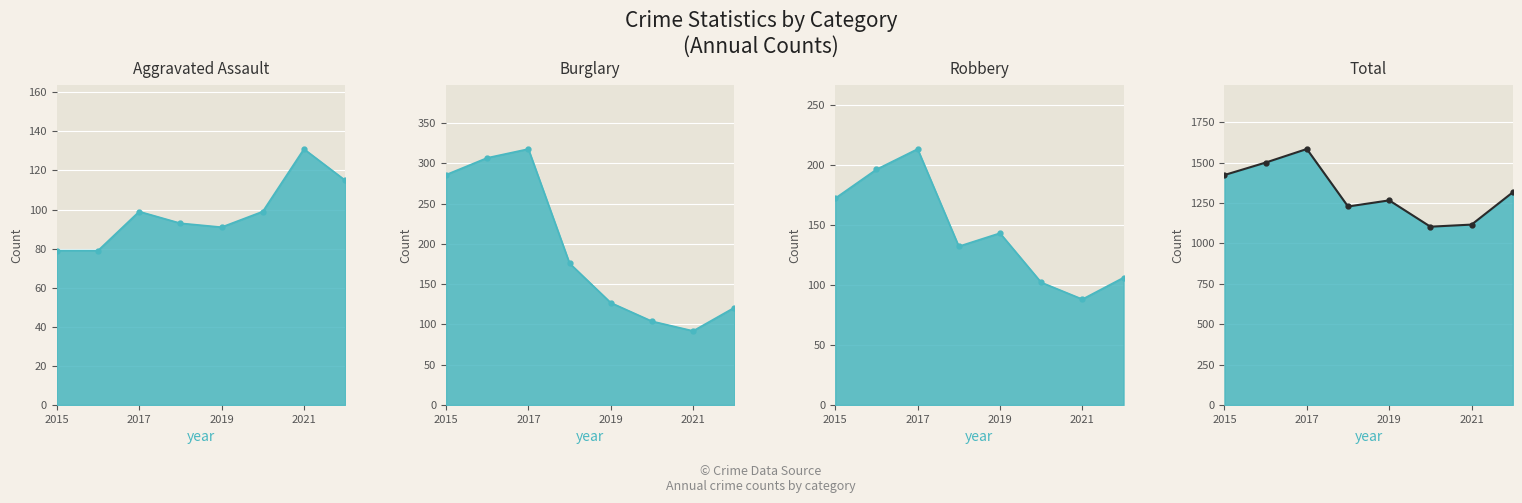

What is the minimum value shown in the chart?

79